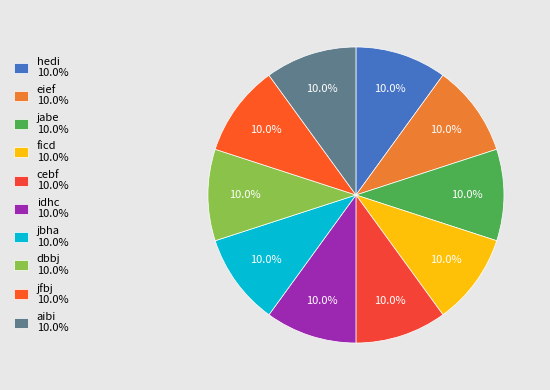

Count the number of slices in the pie.

10